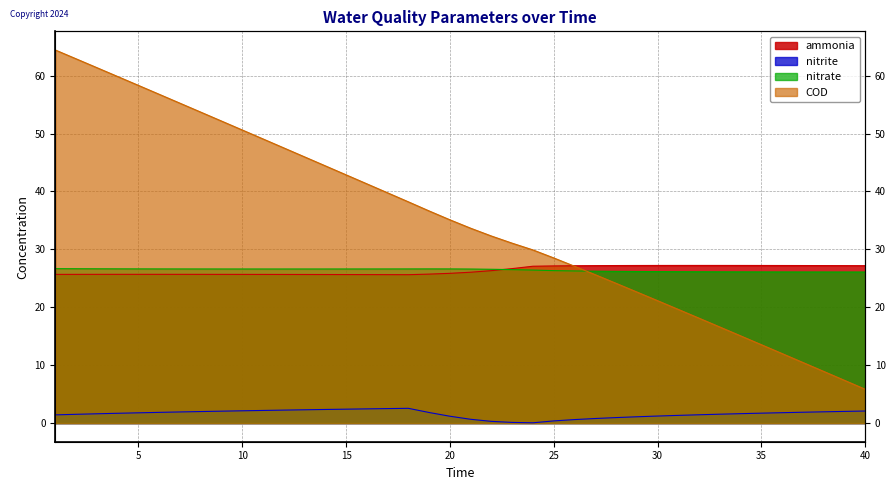

Does the chart have visible grid lines?

Yes